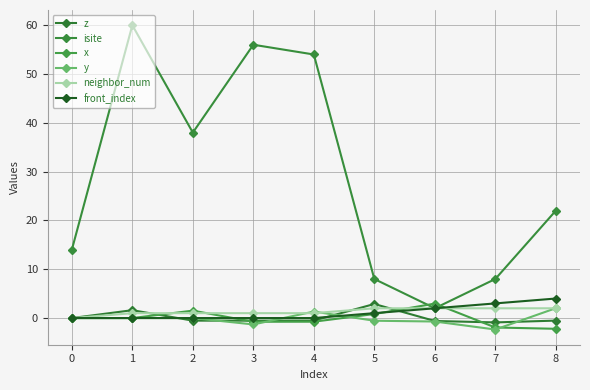

What is the value of the isite point at the 5th from the left?

54.0